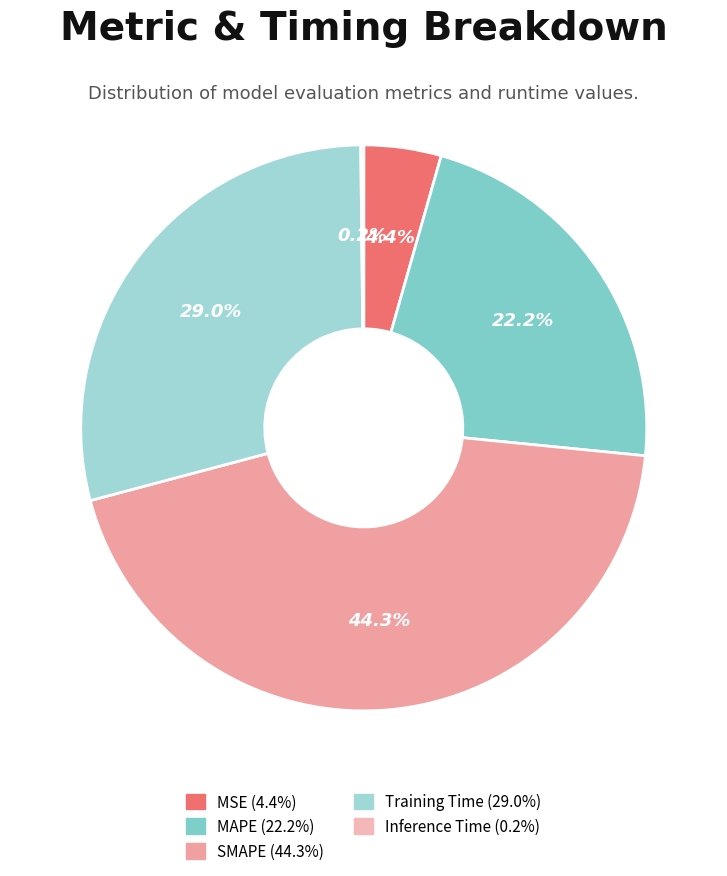

To the nearest percent, what is the difference between the SMAPE and MSE slice percentages?

40%